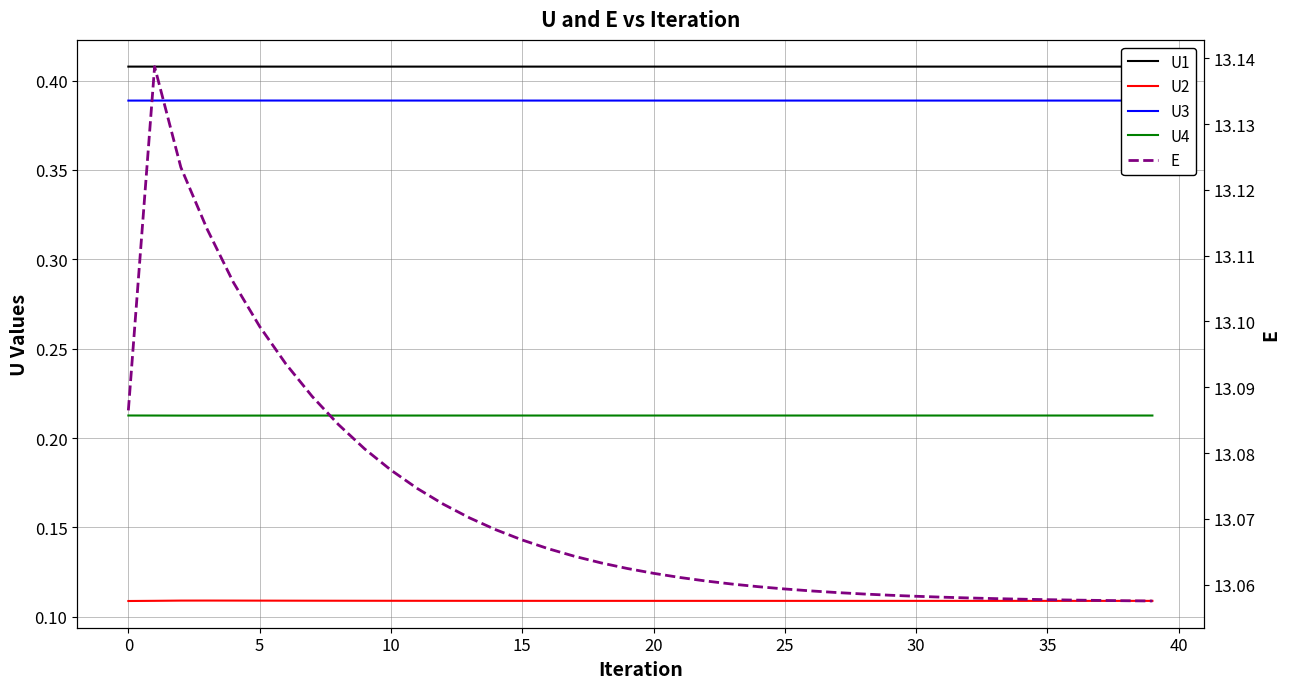

Between 45 and 21, which series saw the biggest shift?

E